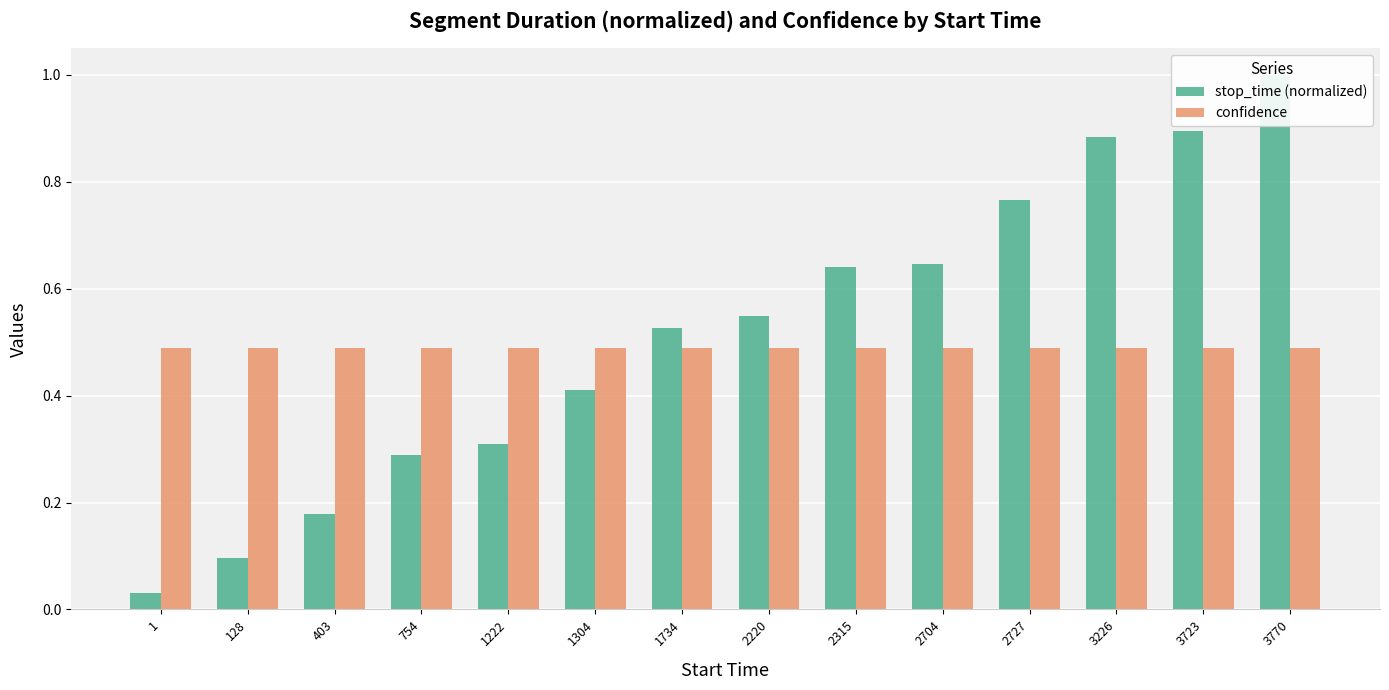

Which category has the highest value across all series?

3770